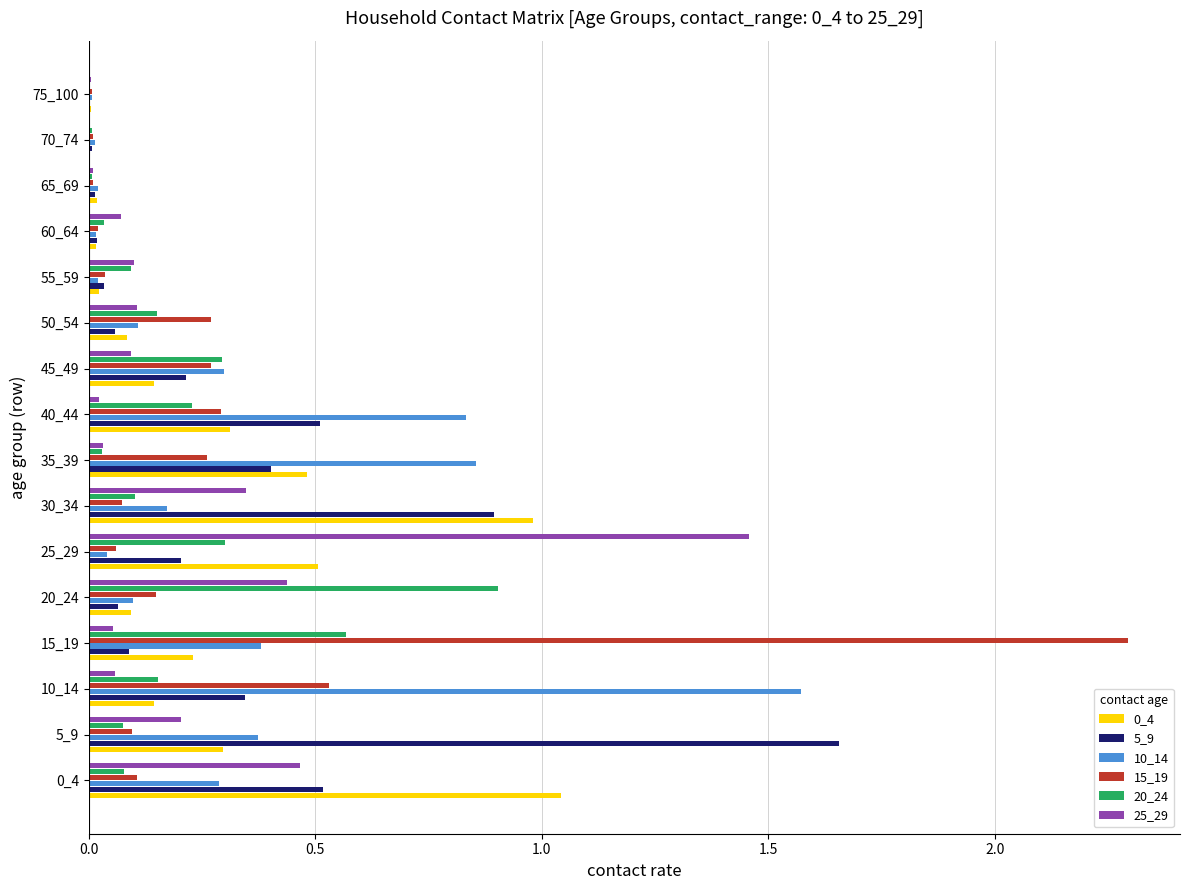

Between 10_14 and 30_34, which series saw the biggest shift?

10_14